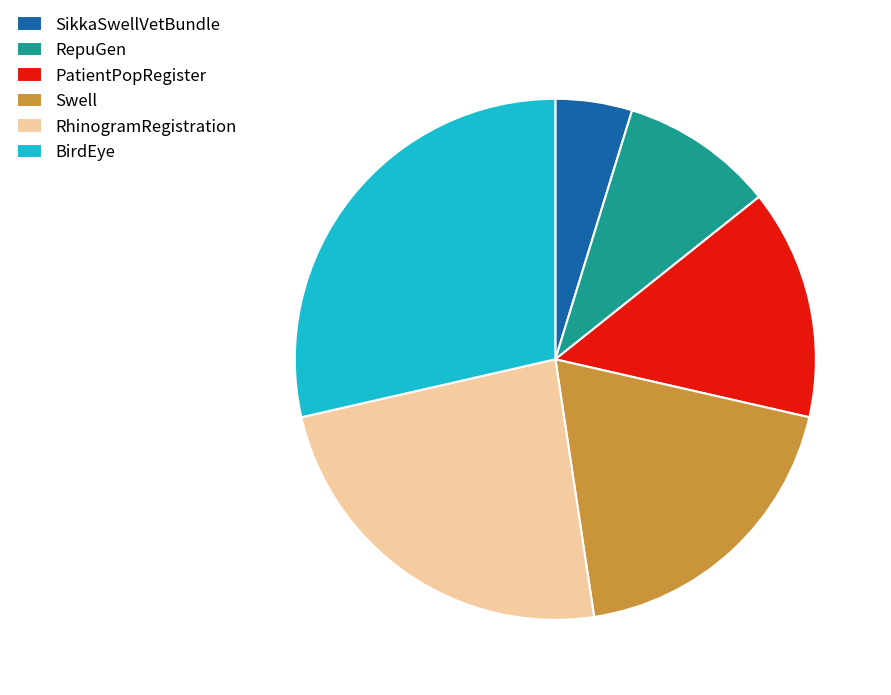

Rank the categories by value from highest to lowest.

BirdEye, RhinogramRegistration, Swell, PatientPopRegister, RepuGen, SikkaSwellVetBundle